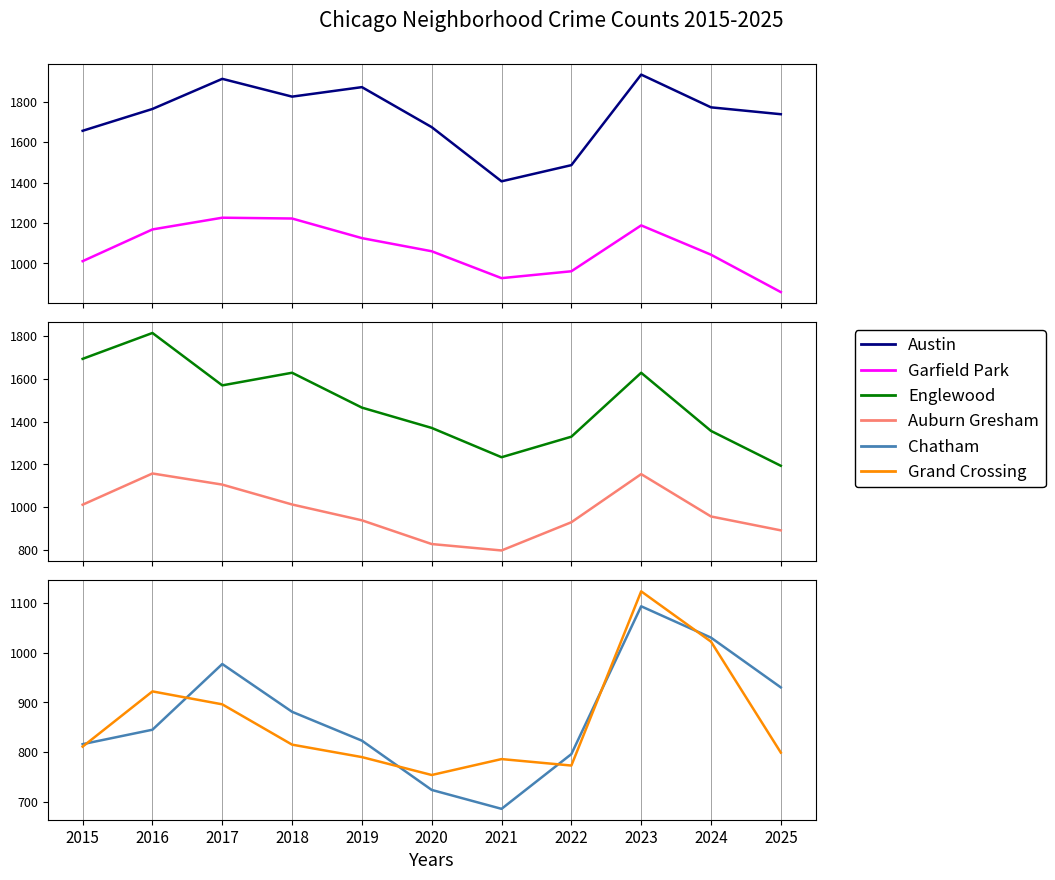

Where does the Grand Crossing series first go above 811?

2016